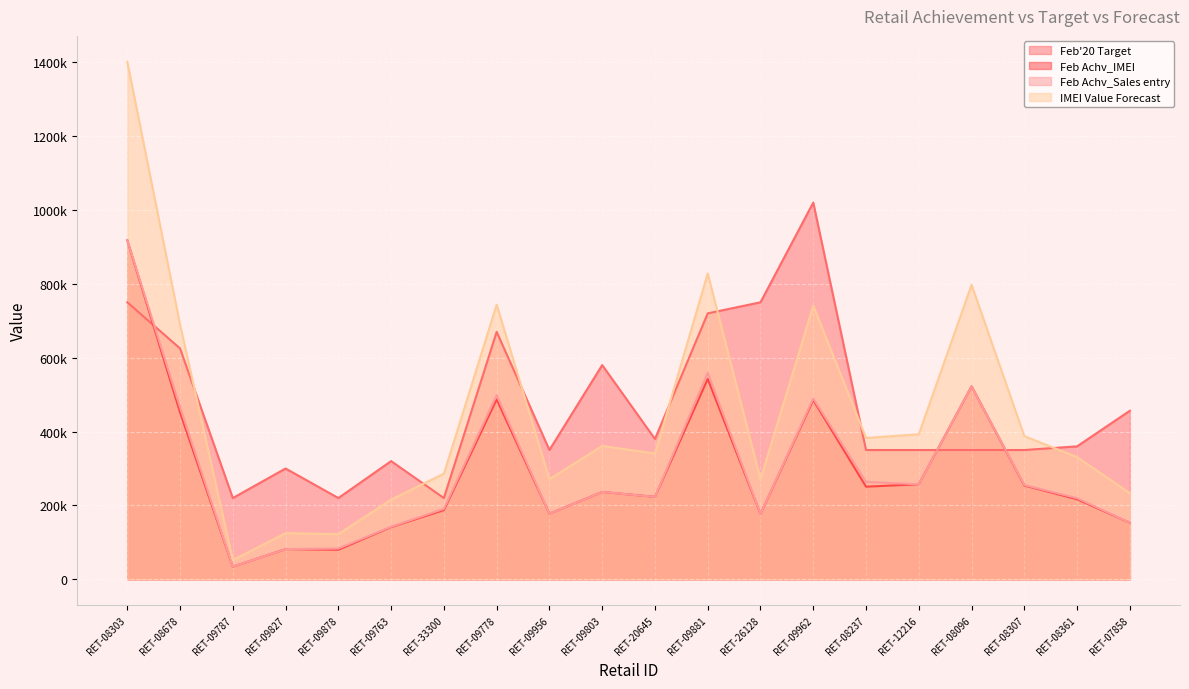

How many data points does each series have?

20